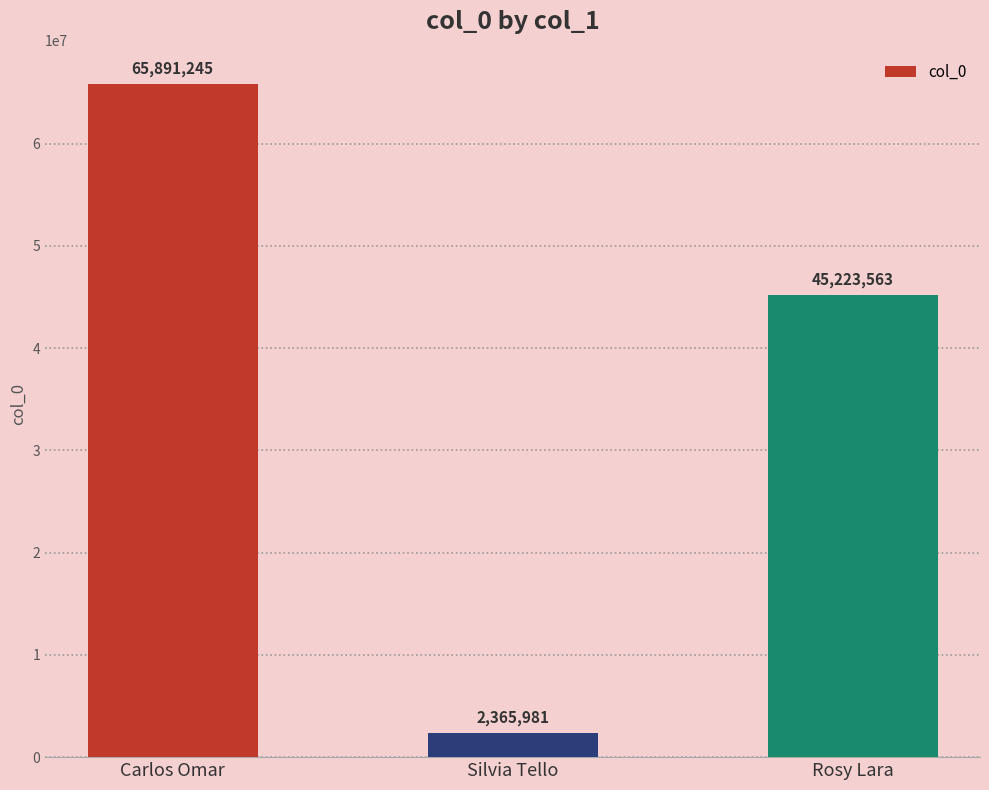

Reading right to left, transcribe all the data shown in this chart.

45223563	2365981	65891245